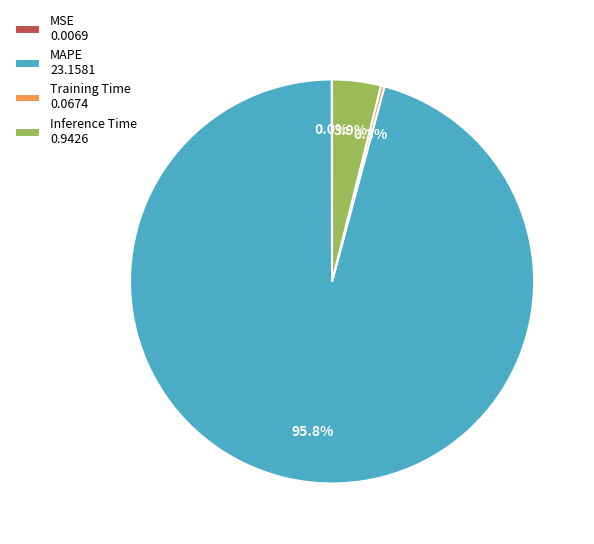

True or false: Inference Time accounts for 4% of the total.

True